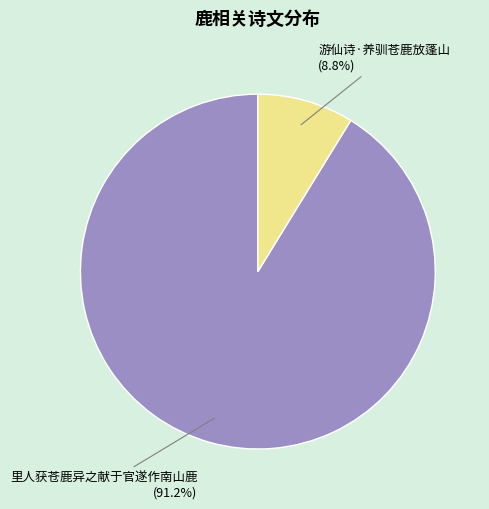

Between 游仙诗·养驯苍鹿放蓬山 and 里人获苍鹿异之献于官遂作南山鹿, which is larger?

里人获苍鹿异之献于官遂作南山鹿